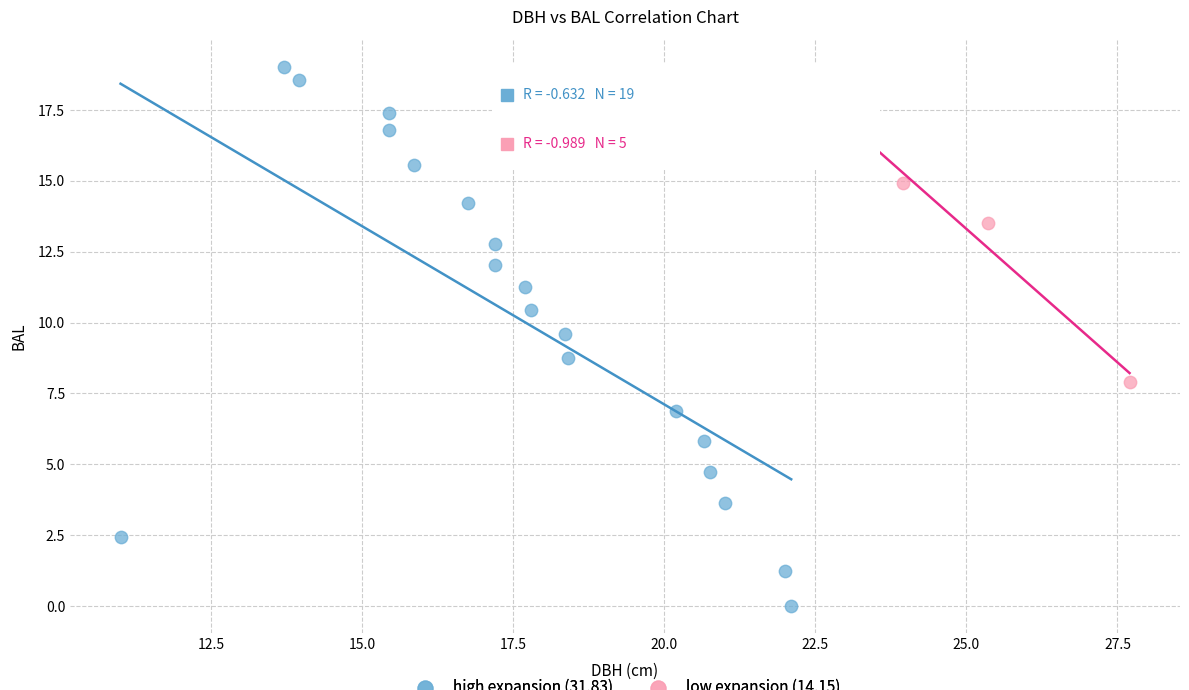

Which series reaches the minimum Y coordinate?

high expansion (31.83)